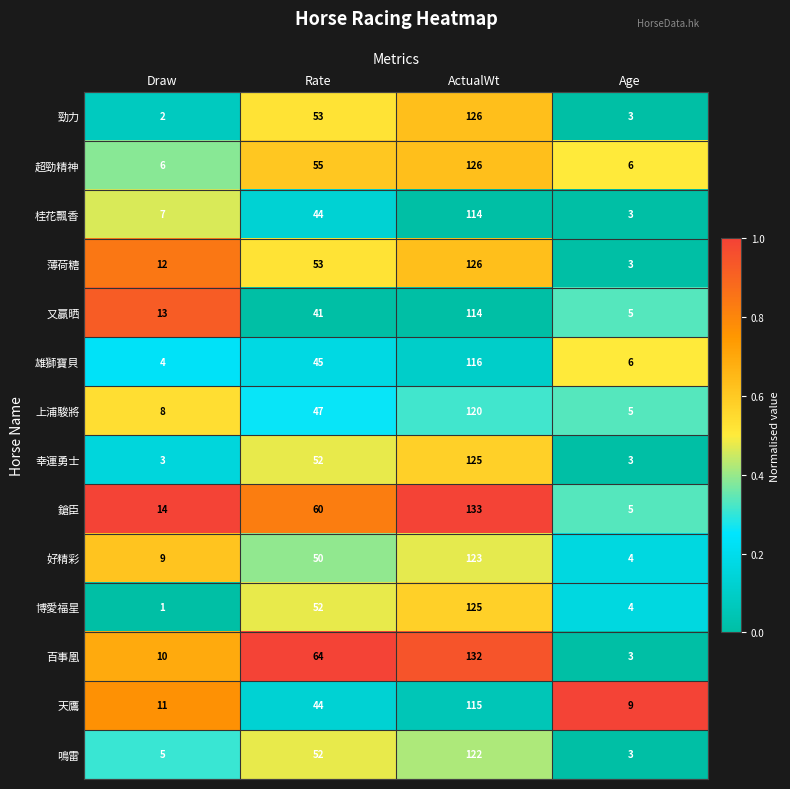

The 超勁精神 series shows 55 at Rate. True or false?

True